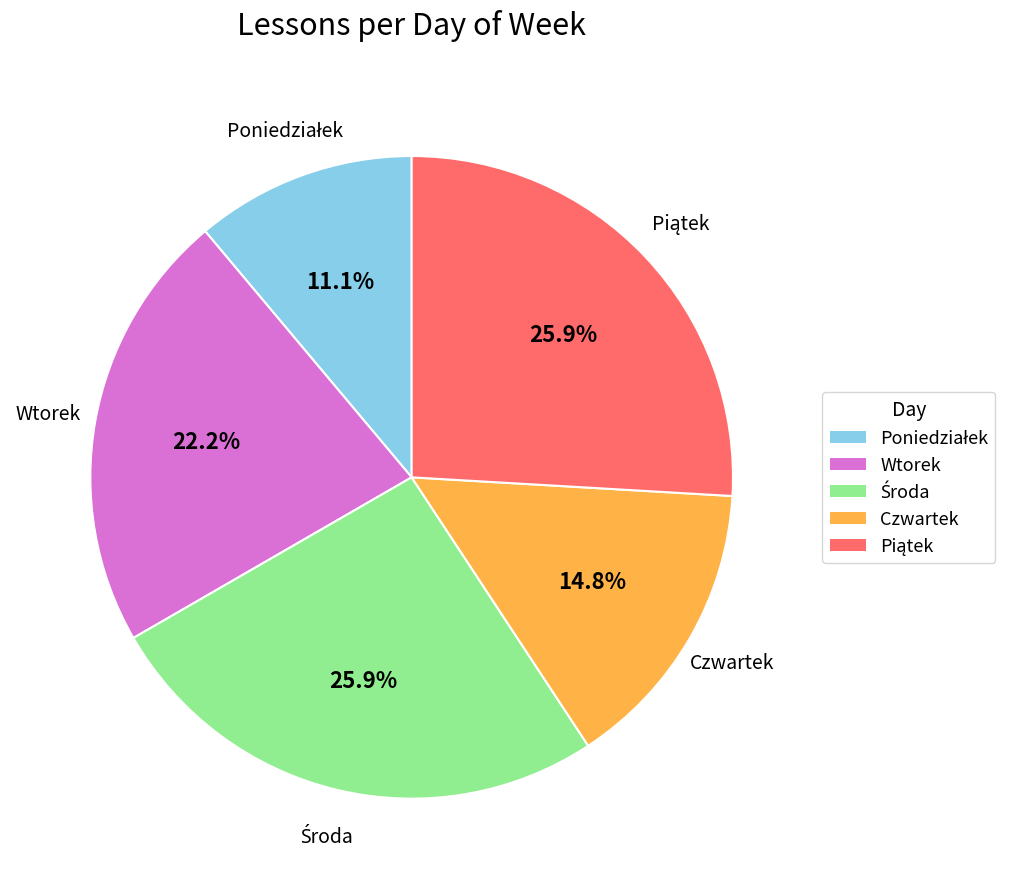

The Czwartek slice represents 15% of the pie. True or false?

True